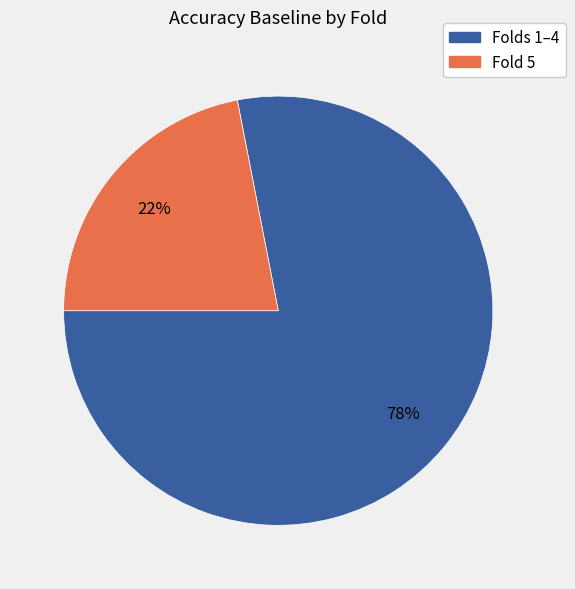

Is there any slice that represents more than half of the pie?

Yes